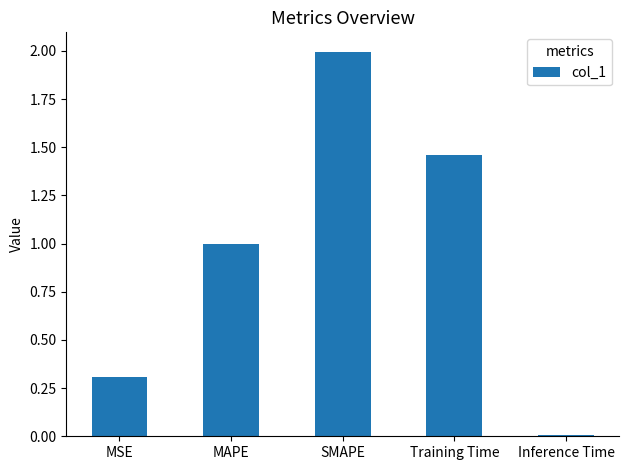

The value at MAPE is 1.4. True or false?

False